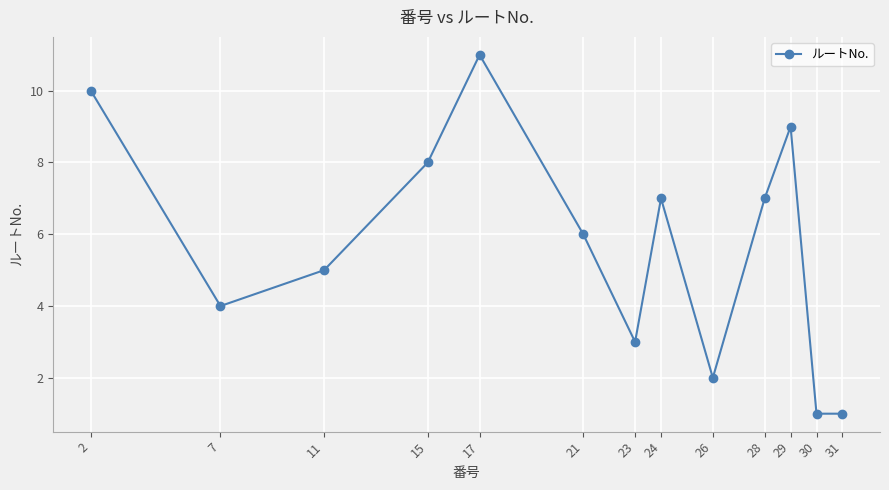

Approximately how many times larger is the value at 29 compared to 30?

9.0